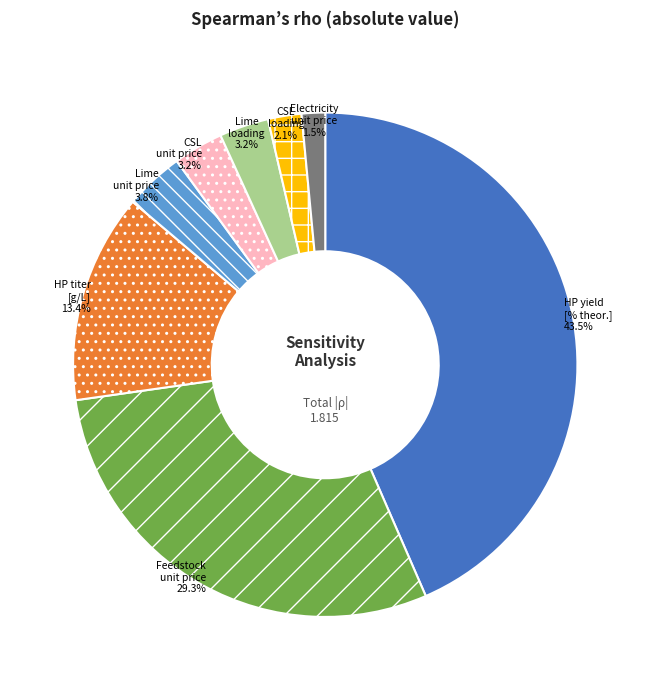

To the nearest percent, what is the difference between the largest and smallest slice percentages?

42%